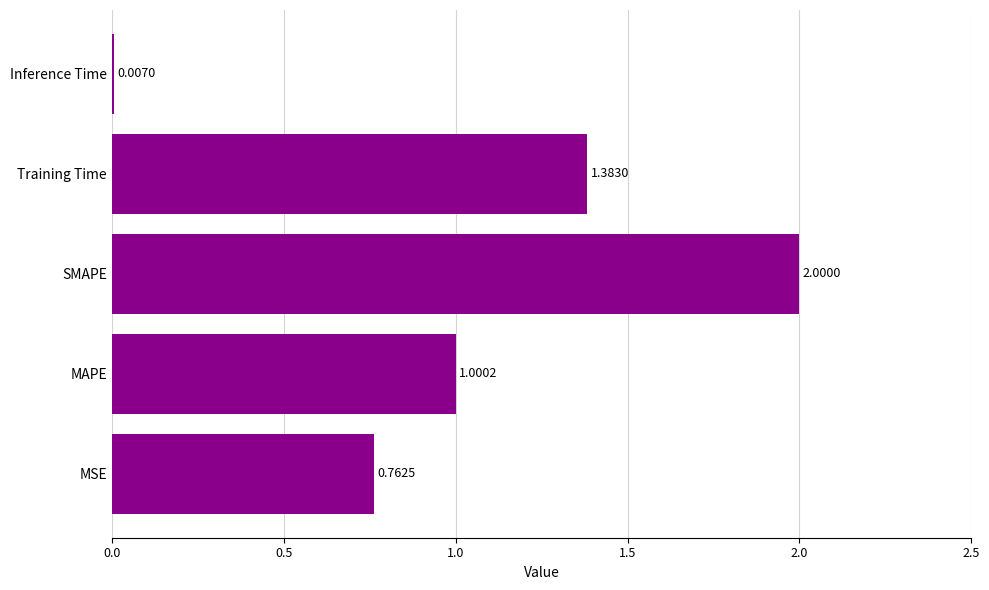

What is the sum of the values at Inference Time and SMAPE?

2.0